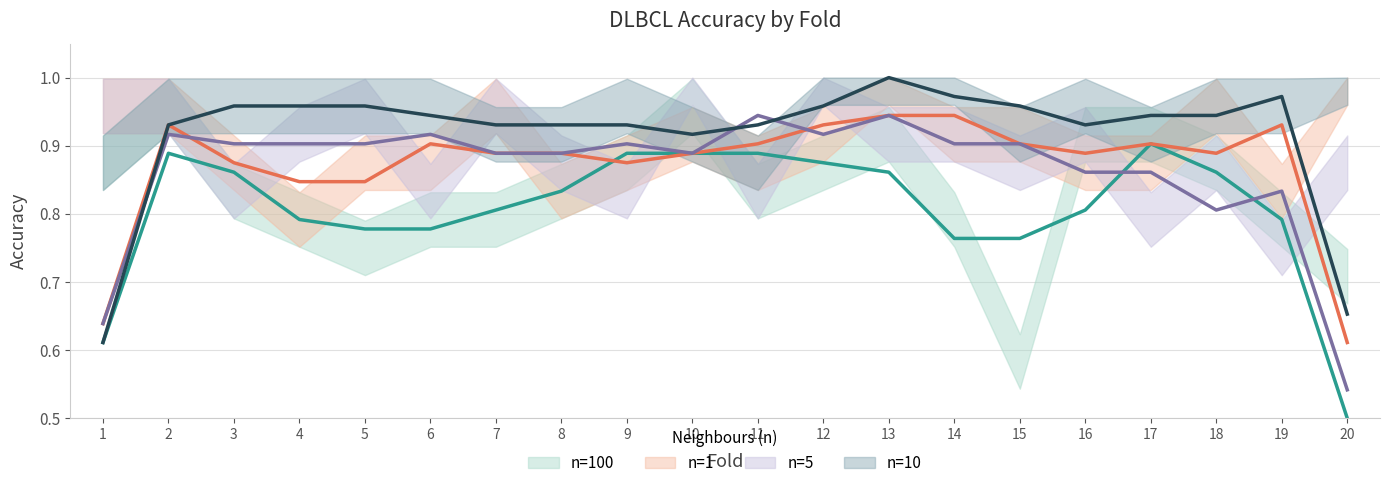

Where is the first local maximum for n=10 (trend)?

9